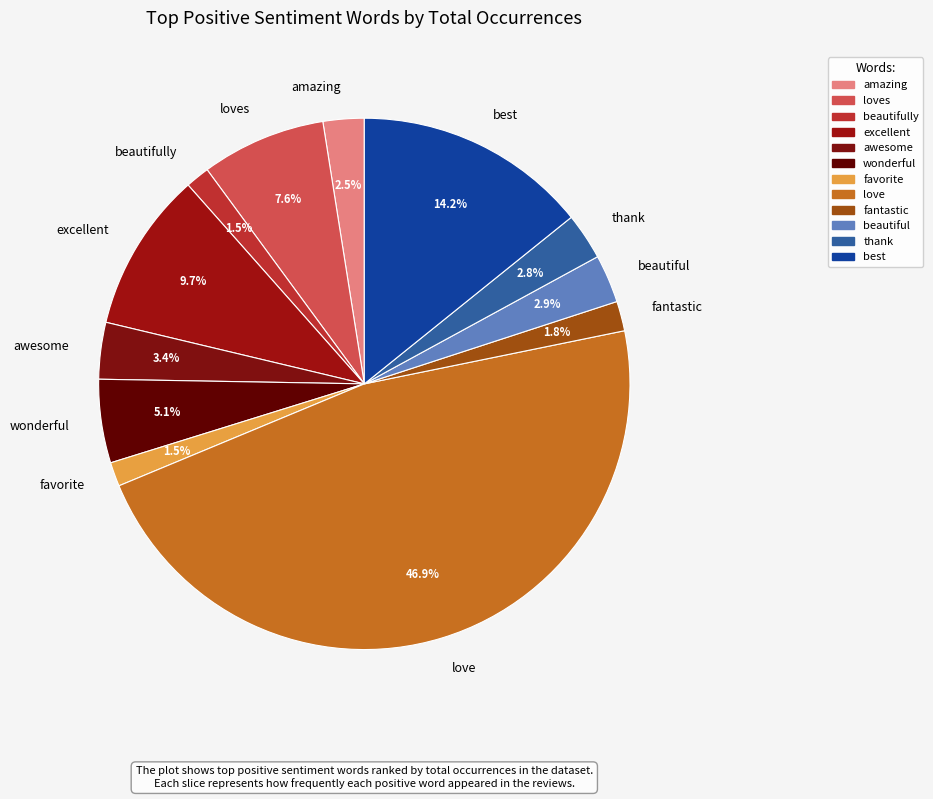

Is there any slice that represents more than half of the pie?

No